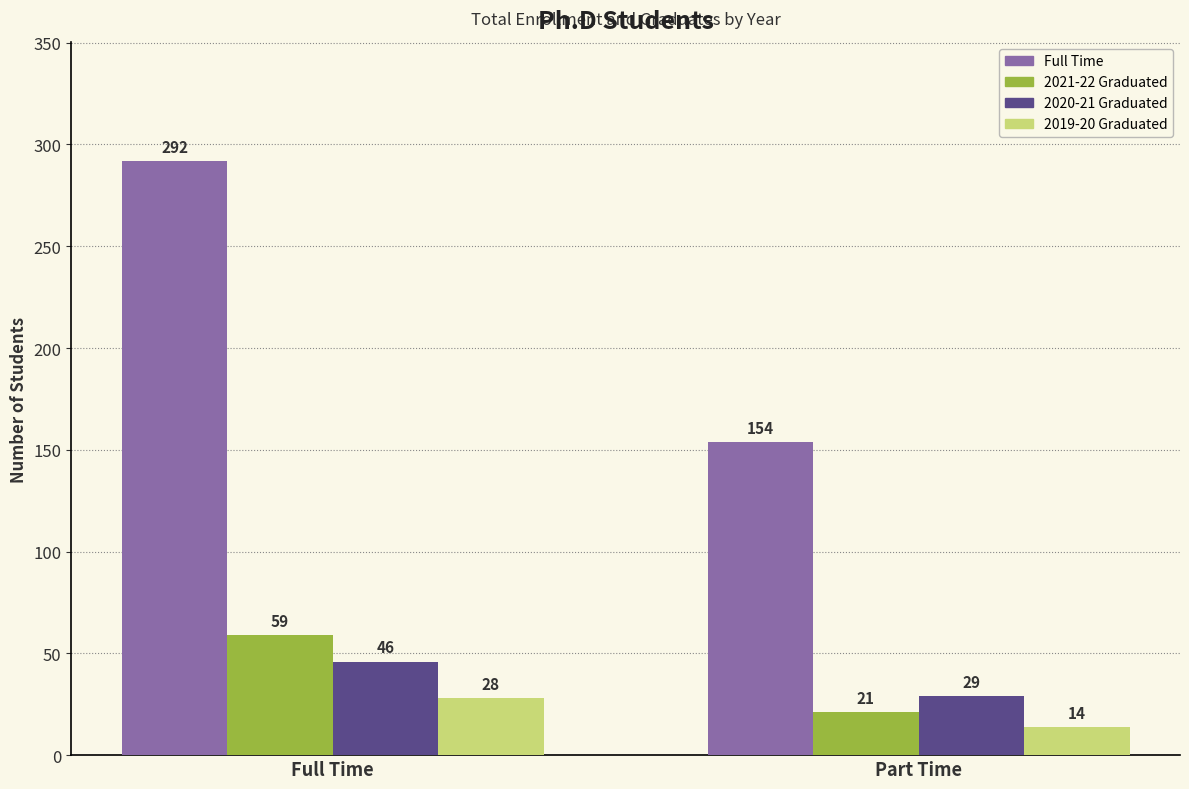

What is the total value across all series at Full Time?

425